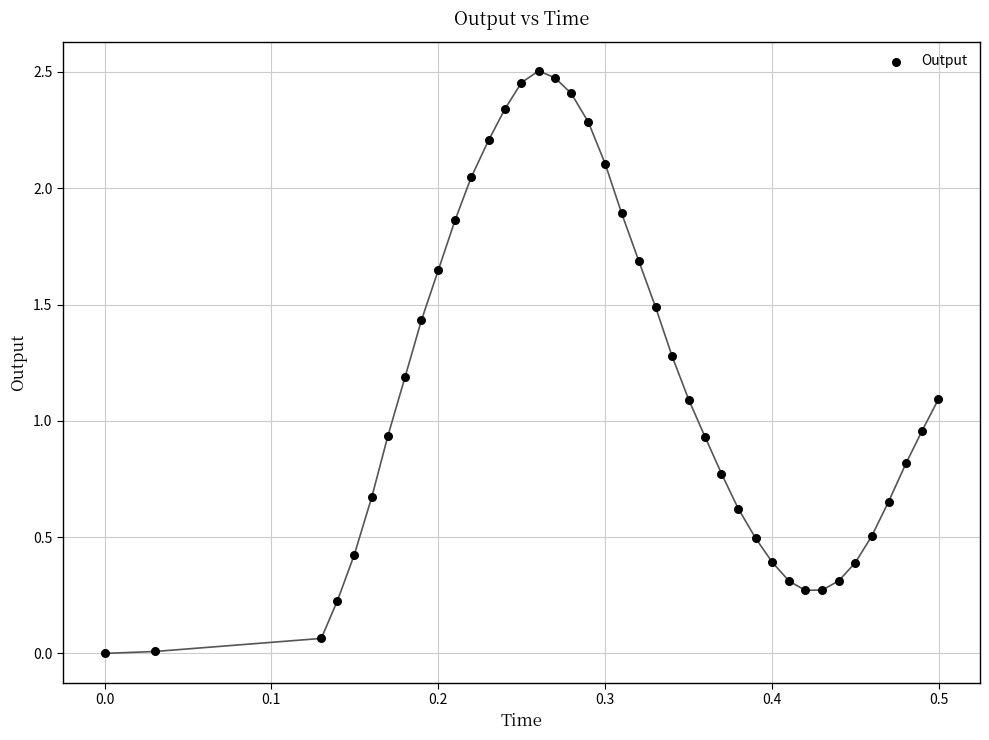

What is the range of X values (max minus min)?

0.5